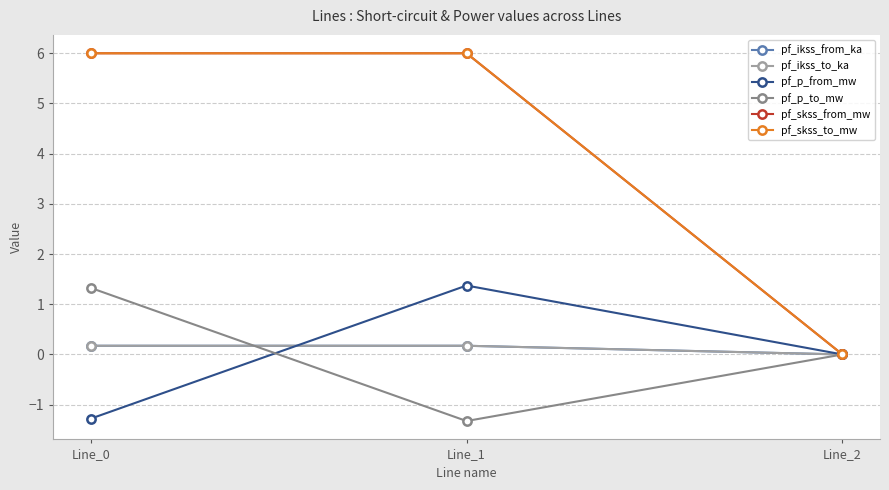

Is this an area chart (filled region under the line)?

No